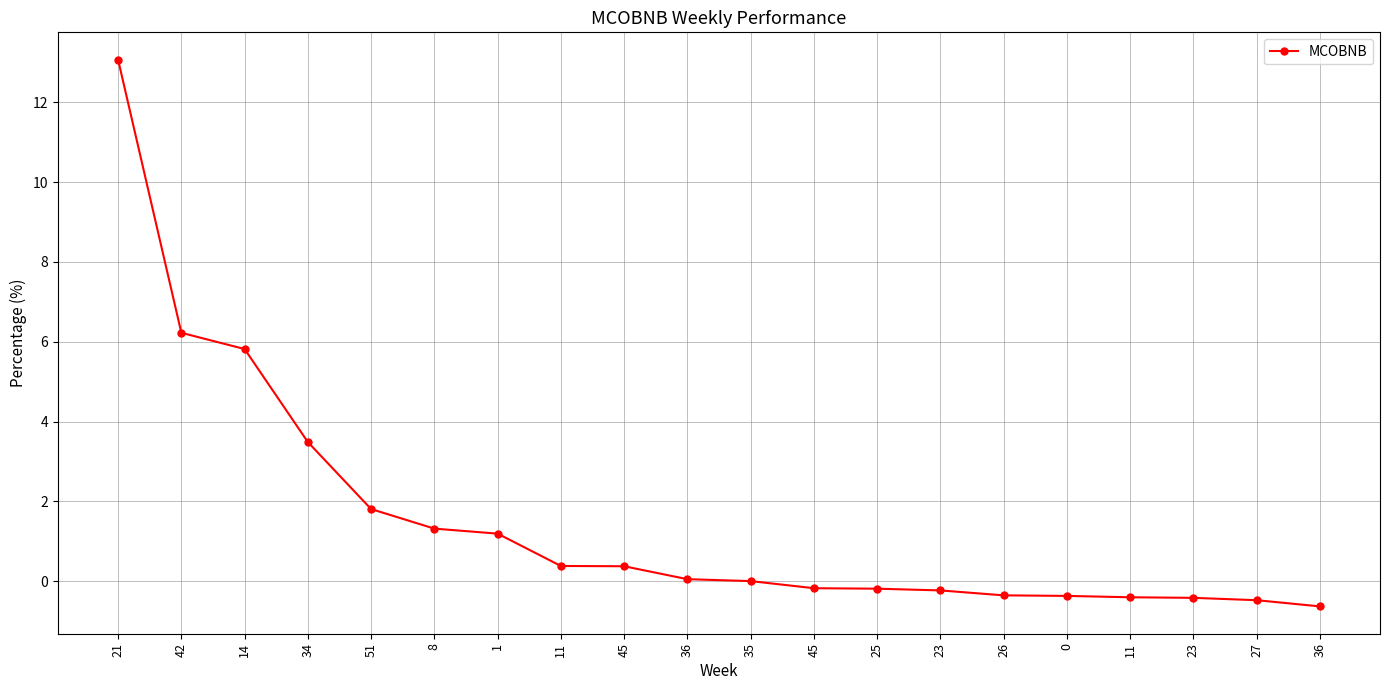

What is the change in value from 45 to 45?

-0.5